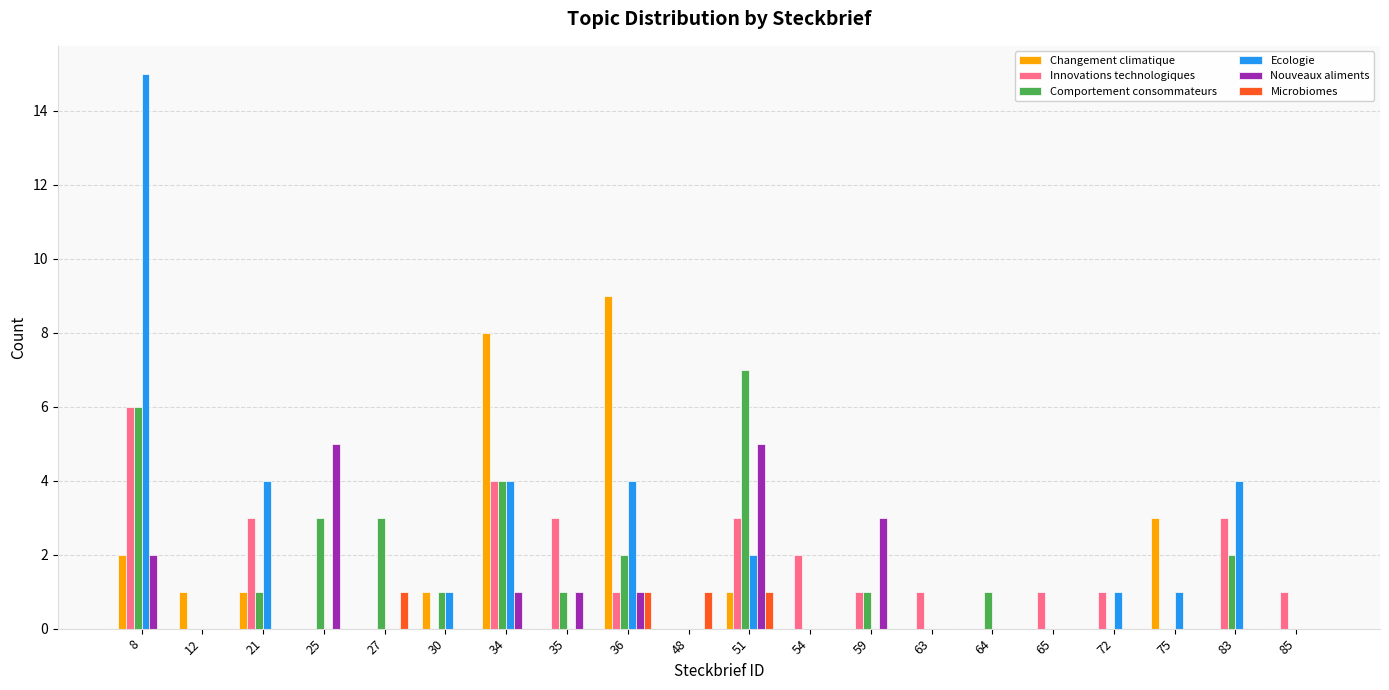

What is the total value across all series at 51?

19